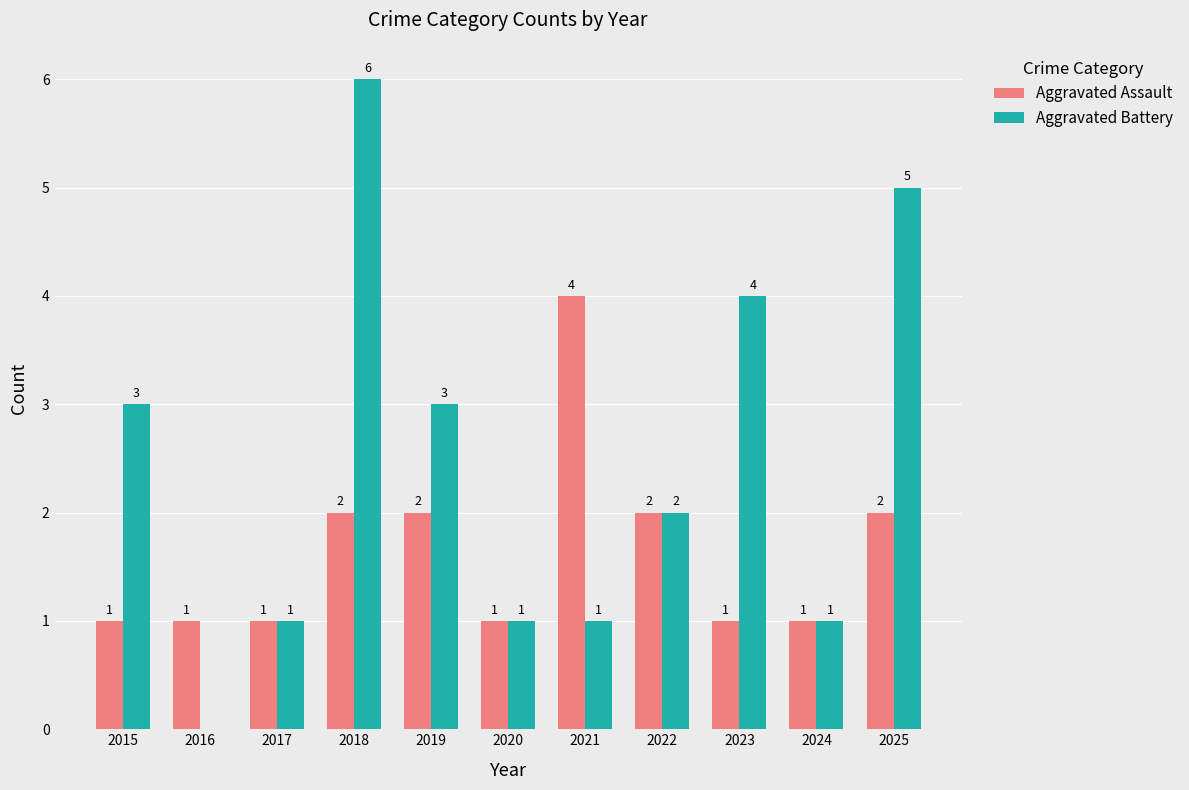

What are all the series names shown in the legend?

Aggravated Assault, Aggravated Battery